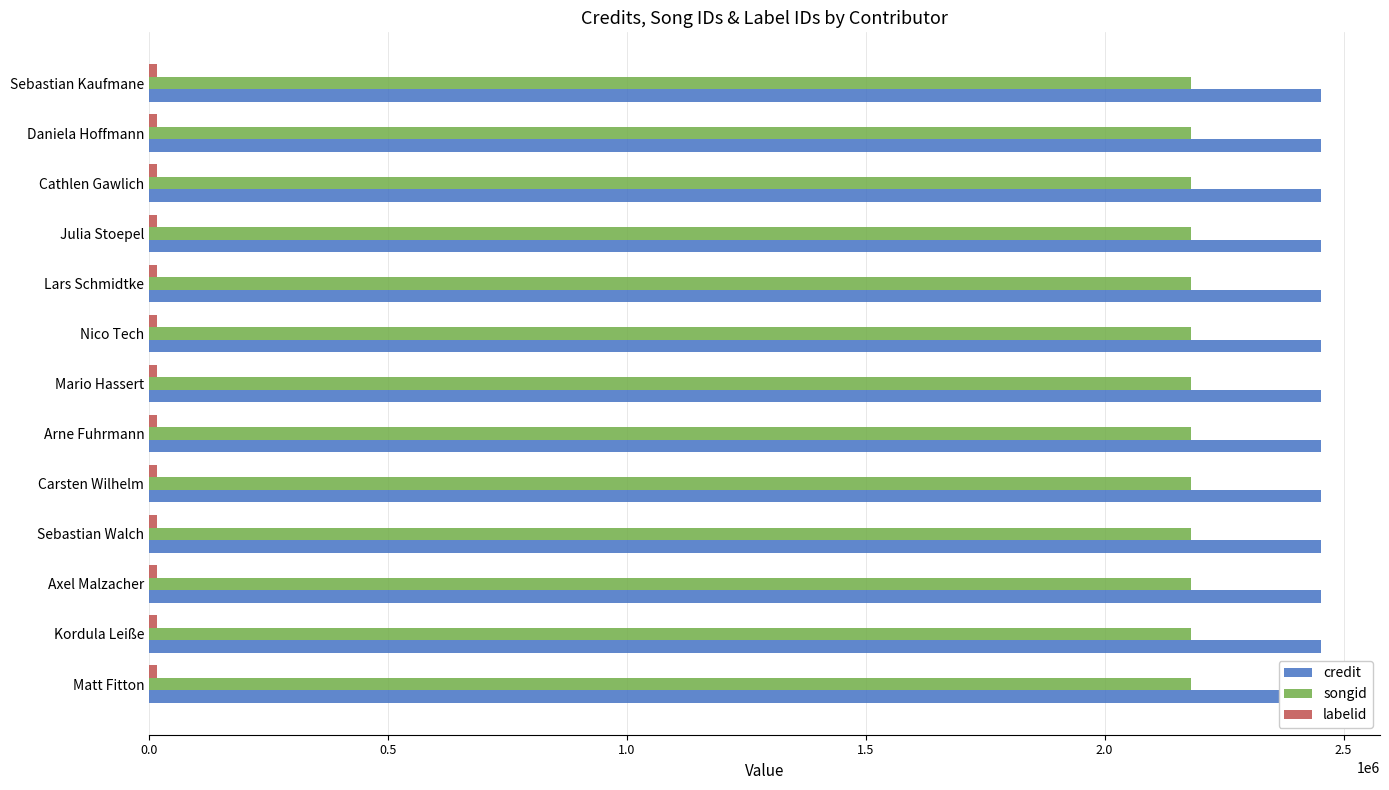

Reading right to left, list all the values displayed in this chart.

credit: 2453624	2453624	2453624	2453624	2453624	2453624	2453624	2453624	2453624	2453624	2453624	2453624	2453624
songid: 2179789	2179789	2179789	2179789	2179789	2179789	2179789	2179789	2179789	2179789	2179789	2179789	2179789
labelid: 16092	16092	16092	16092	16092	16092	16092	16092	16092	16092	16092	16092	16092